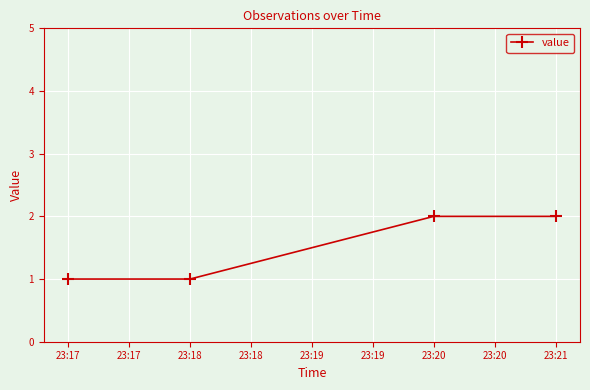

Count the values in the range 1 to 2.

4